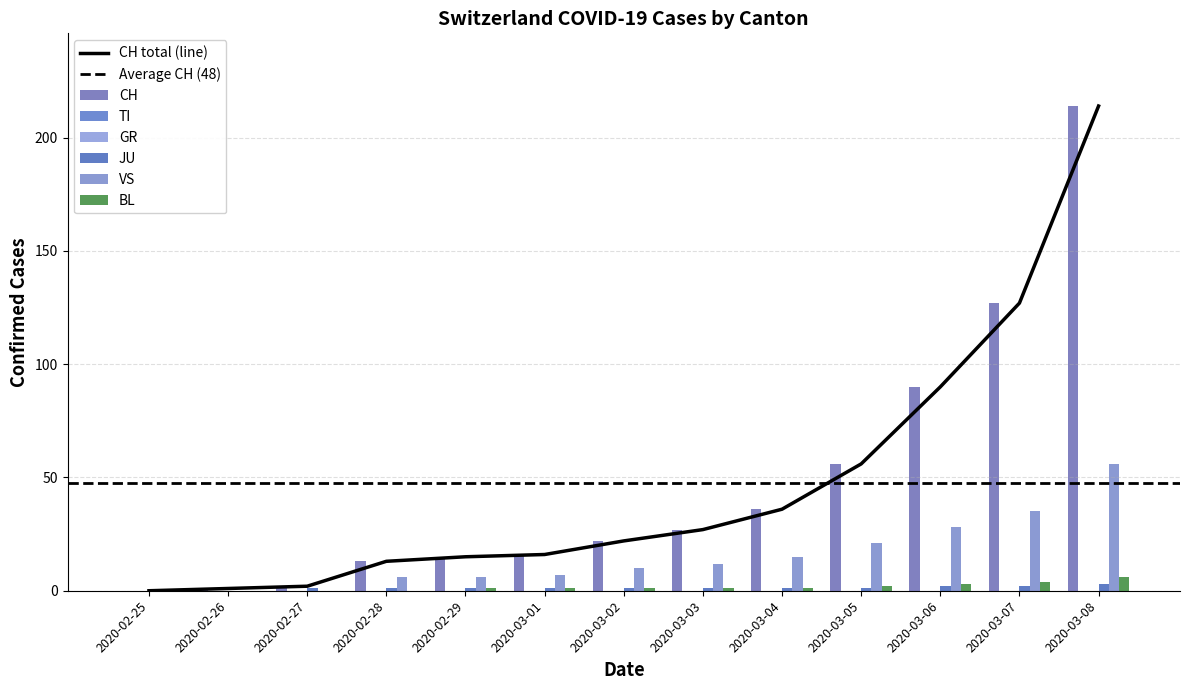

What is the difference between the maximum and second lowest values in the BL series?

6